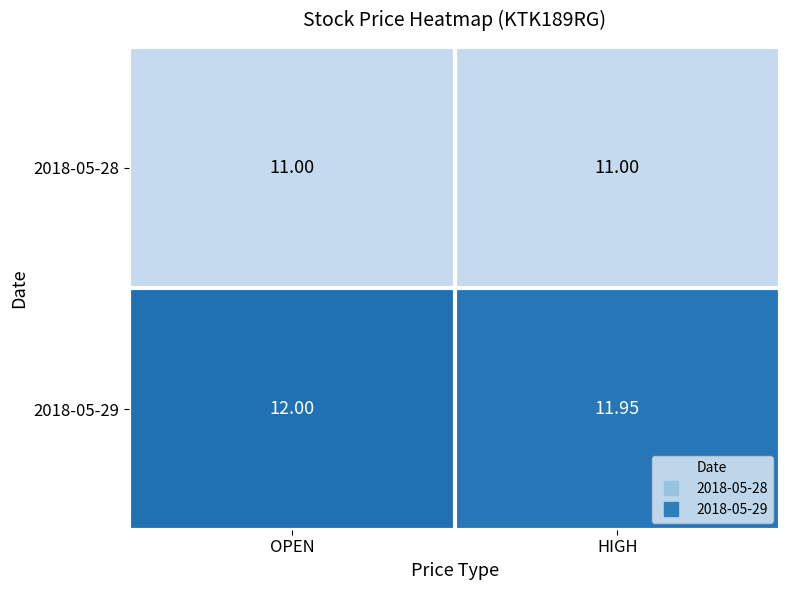

Which series changed the most between OPEN and HIGH?

2018-05-29